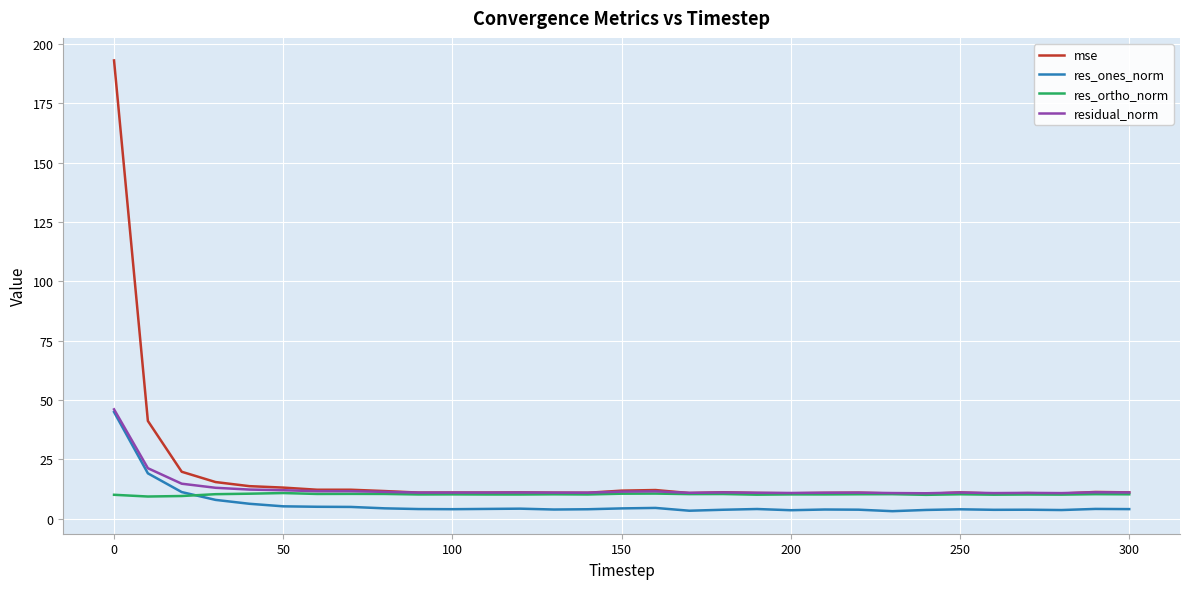

Which series has the widest spread of values?

mse